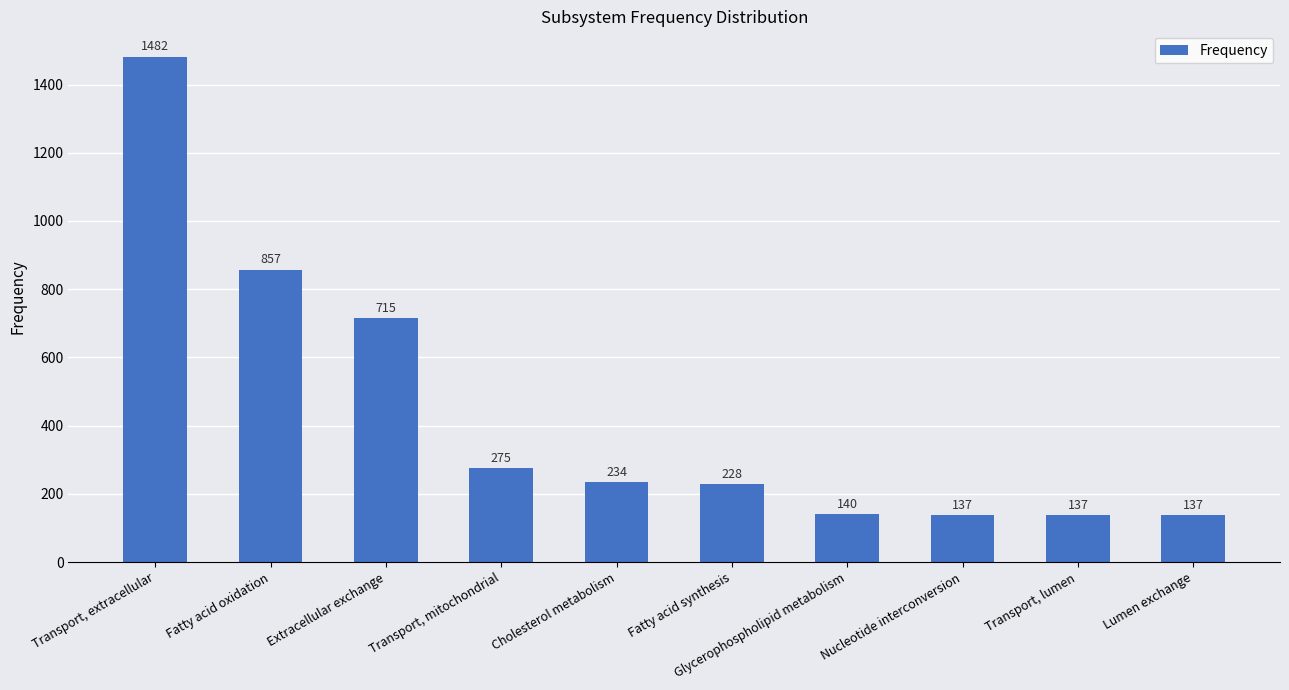

Between Transport, extracellular and Nucleotide interconversion, which is larger?

Transport, extracellular